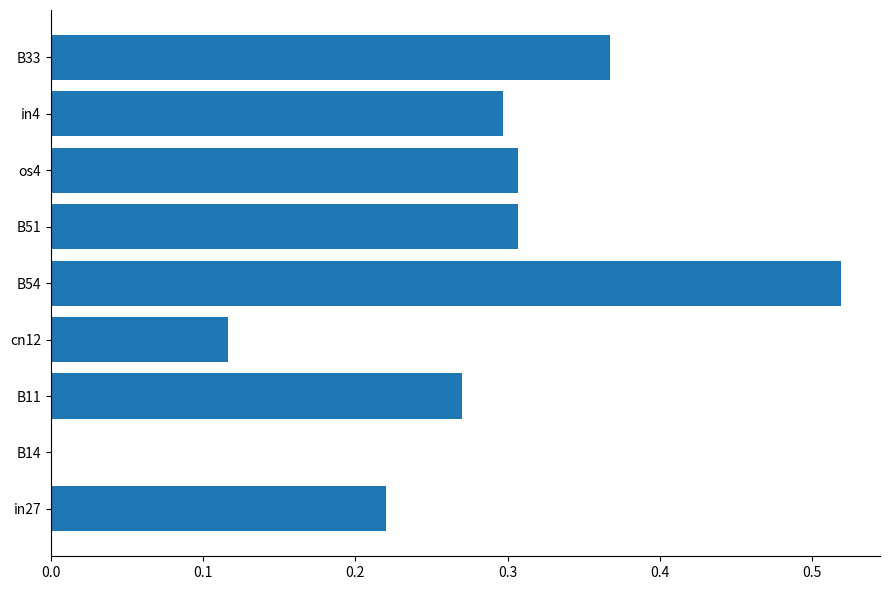

Are the bars grouped side by side (vs. stacked)?

No